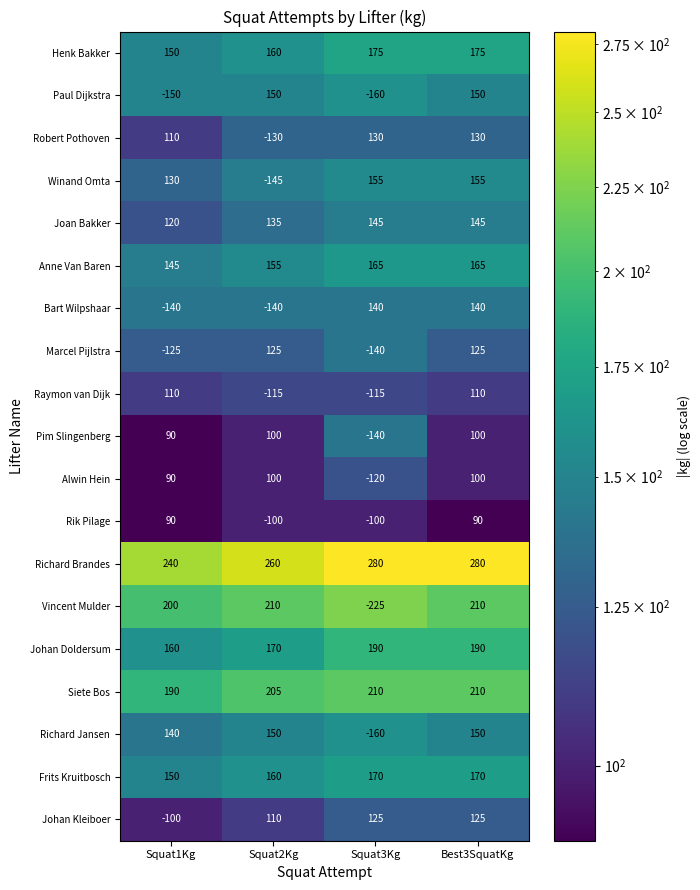

At which category is the sum across all series the highest?

Best3SquatKg